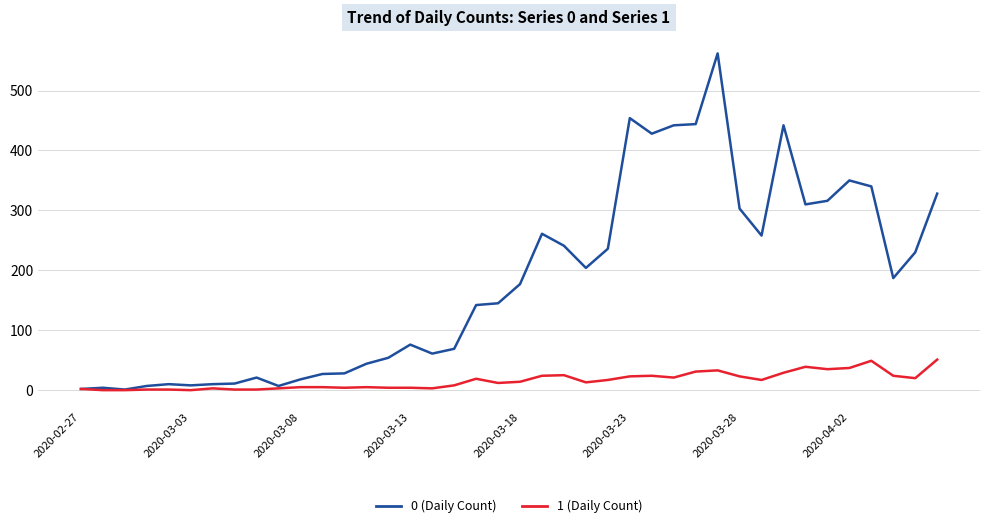

What is the greatest value displayed?

562